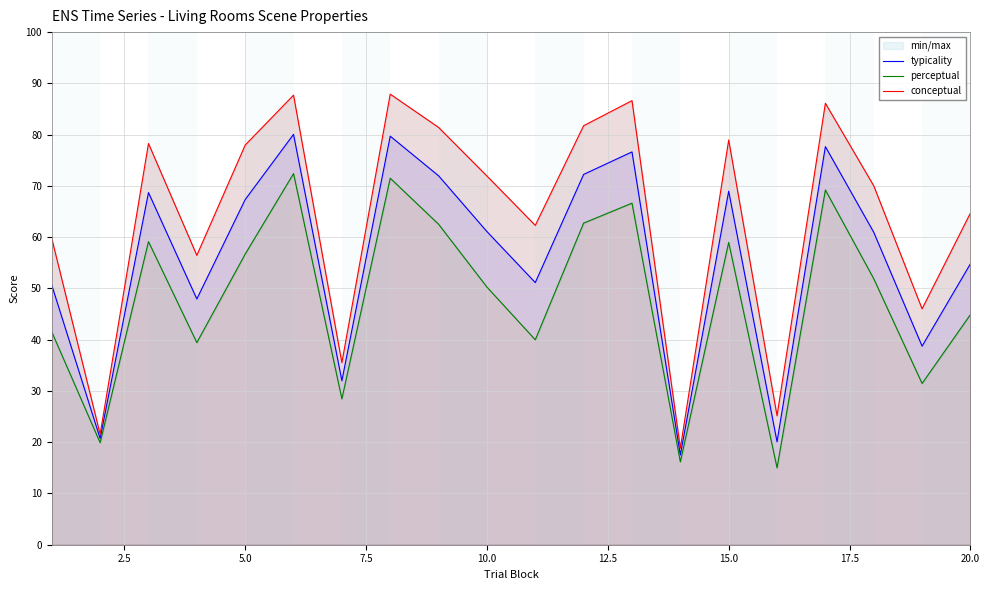

The value of typicality at 10.0 is 36.0. True or false?

False